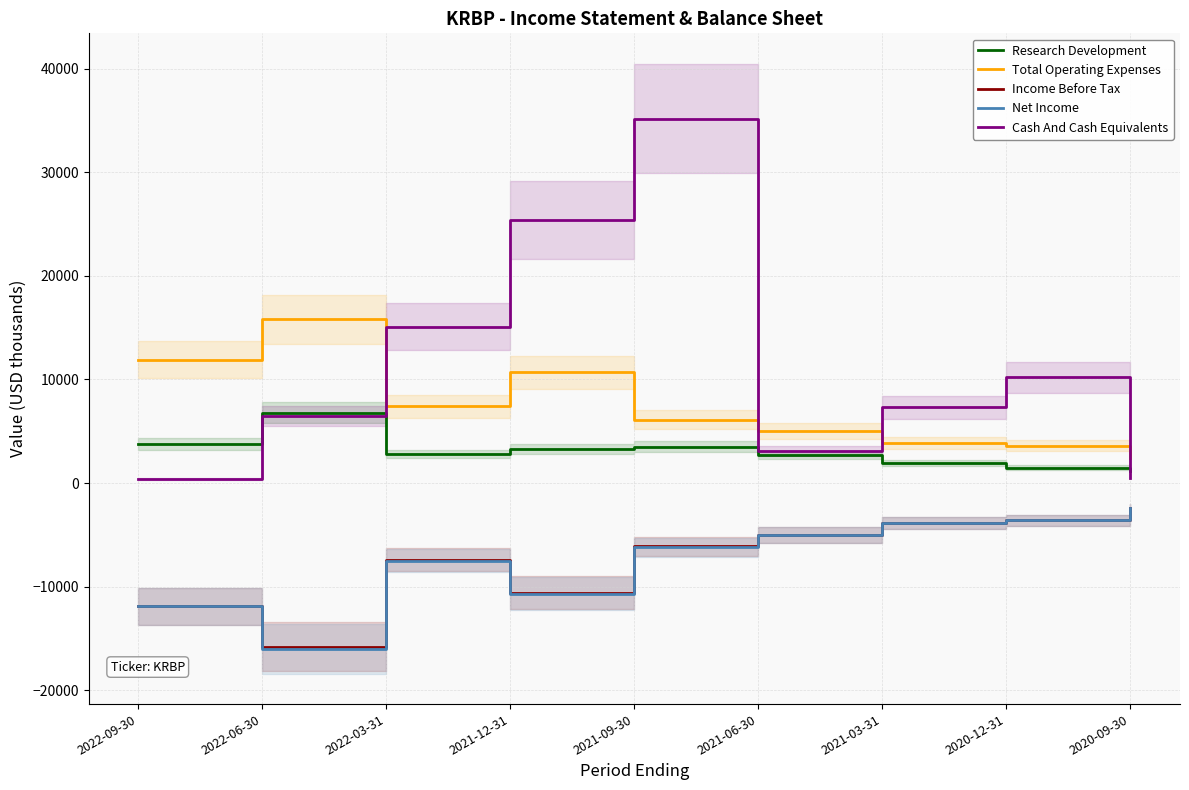

What is the difference between the second highest and minimum values in the Research Development series?

2600